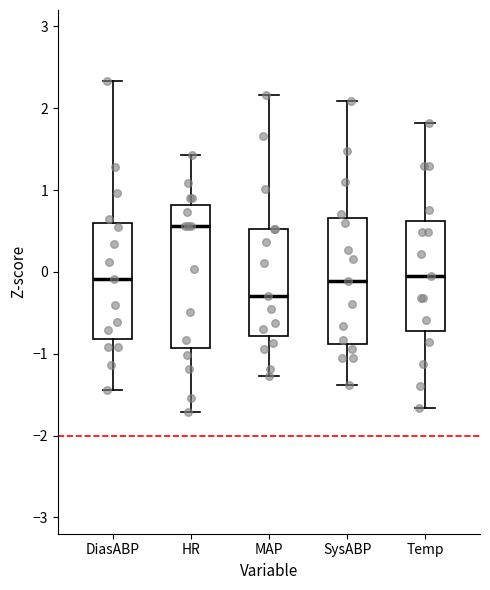

Which box has the lowest median line?

MAP